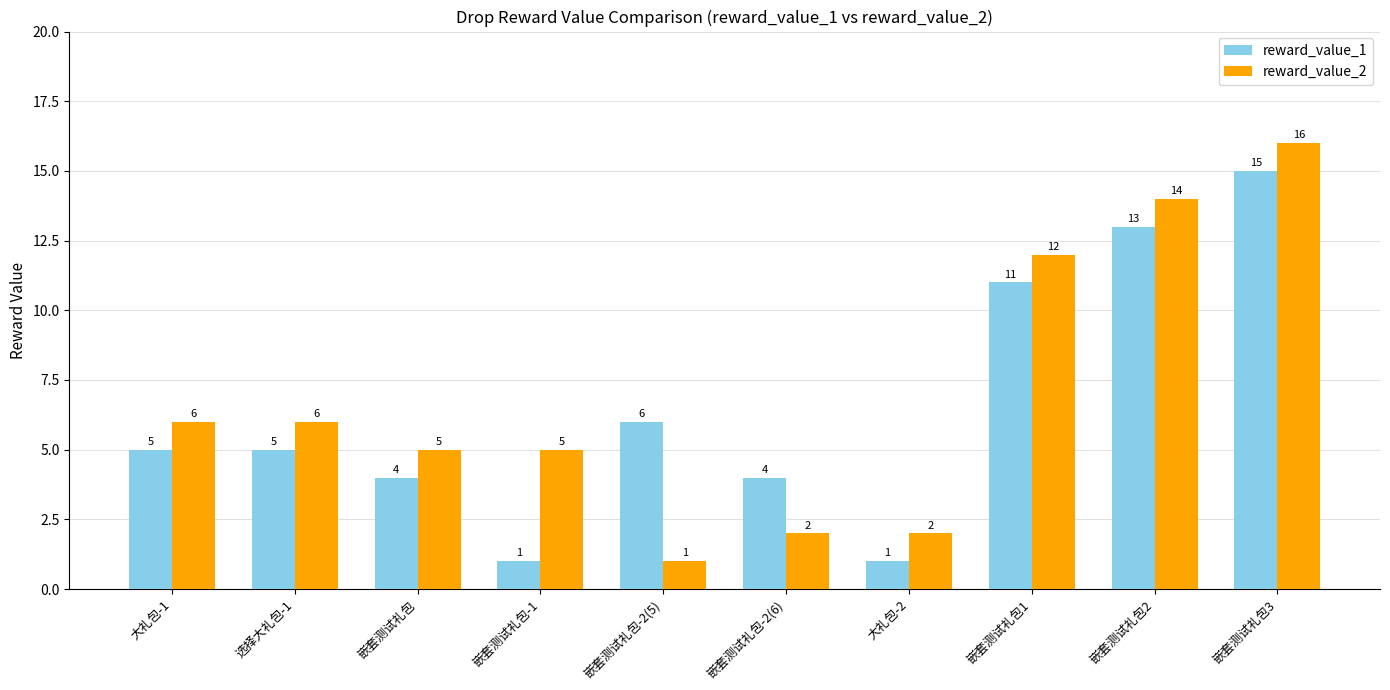

What is the difference between the maximum and minimum values in the reward_value_1 series?

14